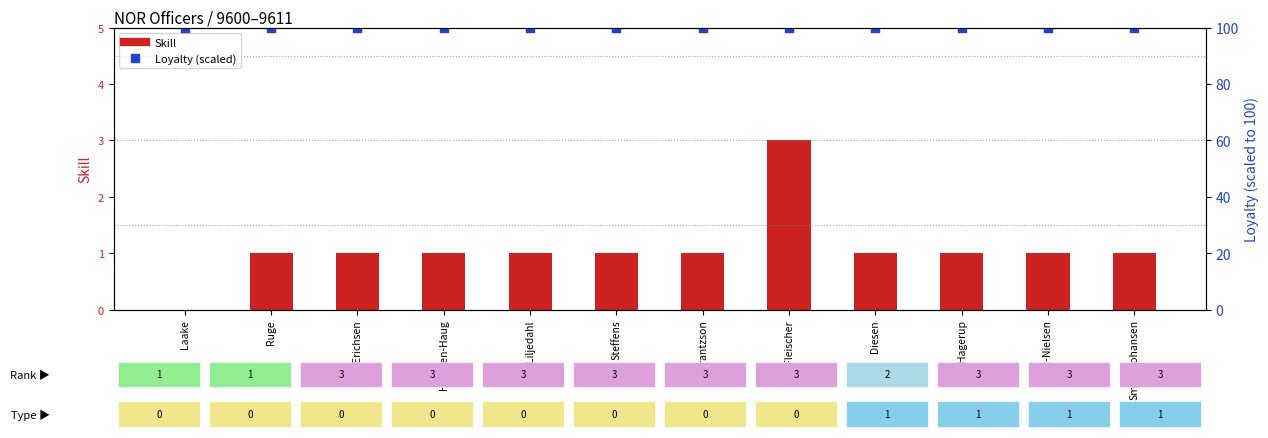

At how many categories does at least one series exceed 4?

12